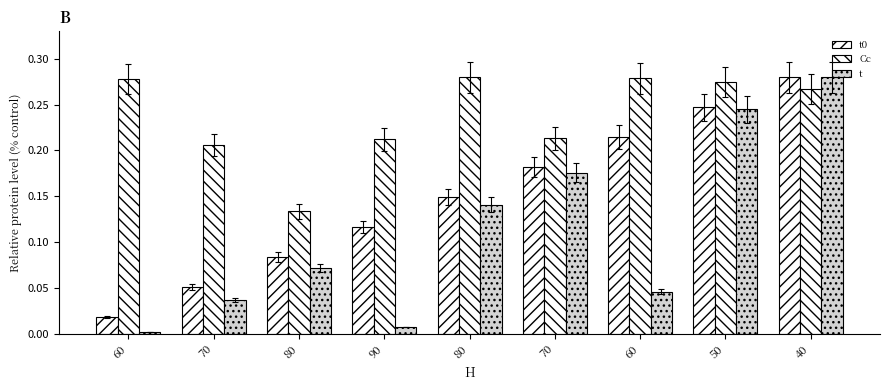

Reading left to right, list all the values displayed in this chart.

t0: 60=0.0	70=0.1	80=0.1	90=0.1	80=0.1	70=0.2	60=0.2	50=0.2	40=0.3
Cc: 60=0.3	70=0.2	80=0.1	90=0.2	80=0.3	70=0.2	60=0.3	50=0.3	40=0.3
t: 60=0.0	70=0.0	80=0.1	90=0.0	80=0.1	70=0.2	60=0.0	50=0.2	40=0.3